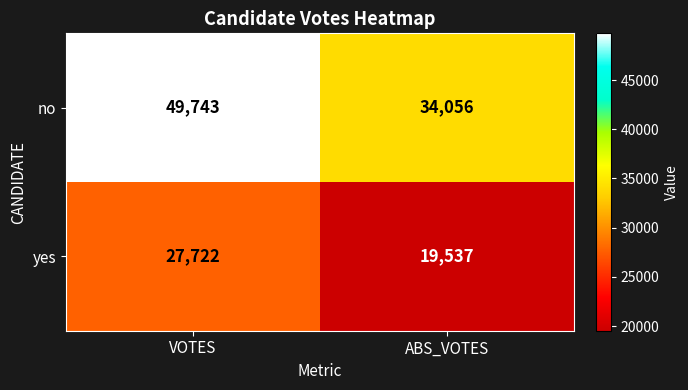

The no series shows 28700 at VOTES. True or false?

False